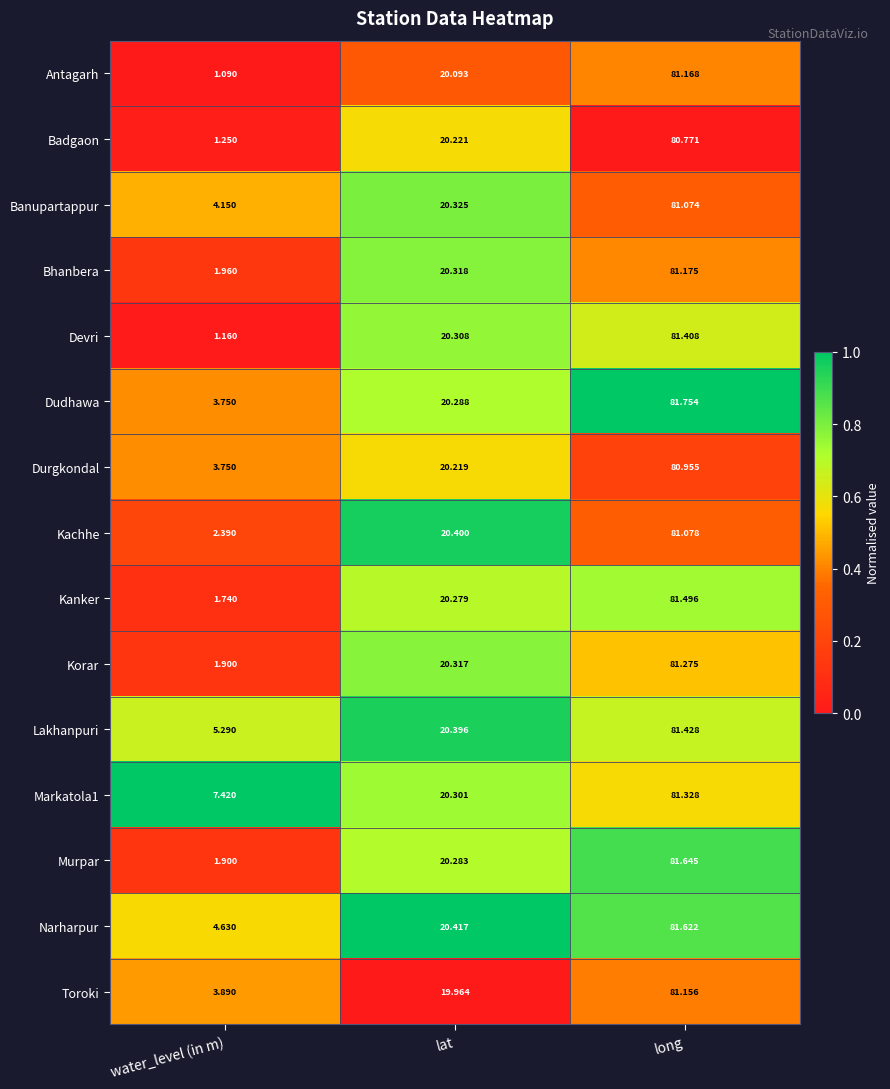

Where is Banupartappur nearest to the value 42?

lat